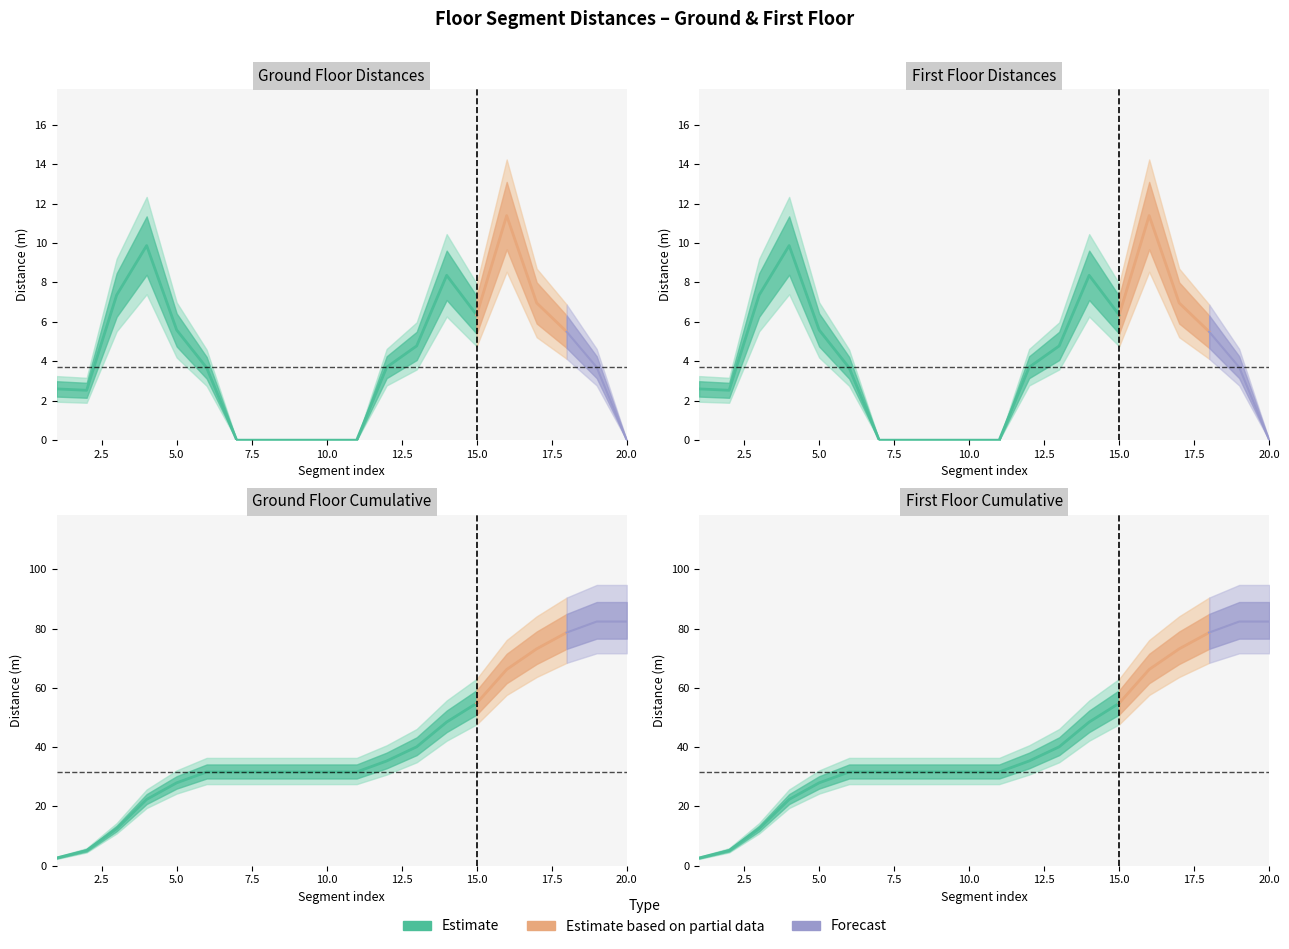

Reading right to left, list all the values displayed in this chart.

ground_floor_dist: 20=0.0	19=3.7	18=5.5	17=7.0	16=11.4	15=6.3	14=8.4	13=4.8	12=3.7	11=0.0	10=0.0	9=0.0	8=0.0	7=0.0	6=3.7	5=5.6	4=9.9	3=7.4	2=2.5	1=2.6
first_floor_dist: 20=0.0	19=3.7	18=5.5	17=7.0	16=11.4	15=6.3	14=8.4	13=4.8	12=3.7	11=0.0	10=0.0	9=0.0	8=0.0	7=0.0	6=3.7	5=5.6	4=9.9	3=7.4	2=2.5	1=2.6
ground_cumsum: 20=82.4	19=82.4	18=78.7	17=73.2	16=66.2	15=54.8	14=48.5	13=40.1	12=35.3	11=31.6	10=31.6	9=31.6	8=31.6	7=31.6	6=31.6	5=27.9	4=22.4	3=12.5	2=5.1	1=2.6
first_cumsum: 20=82.4	19=82.4	18=78.7	17=73.2	16=66.2	15=54.8	14=48.5	13=40.1	12=35.3	11=31.6	10=31.6	9=31.6	8=31.6	7=31.6	6=31.6	5=27.9	4=22.4	3=12.5	2=5.1	1=2.6